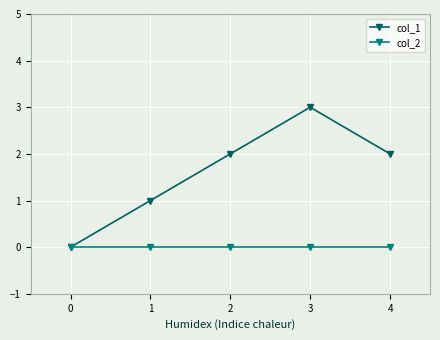

What are all the series names shown in the legend?

col_1, col_2